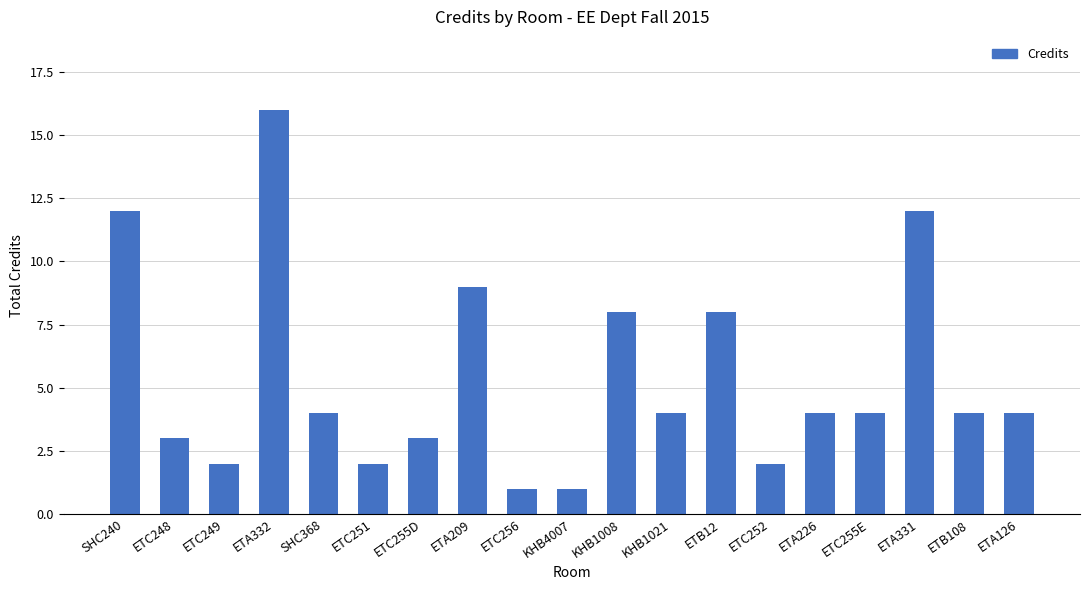

What is the label of the 18th bar from the right?

ETC248